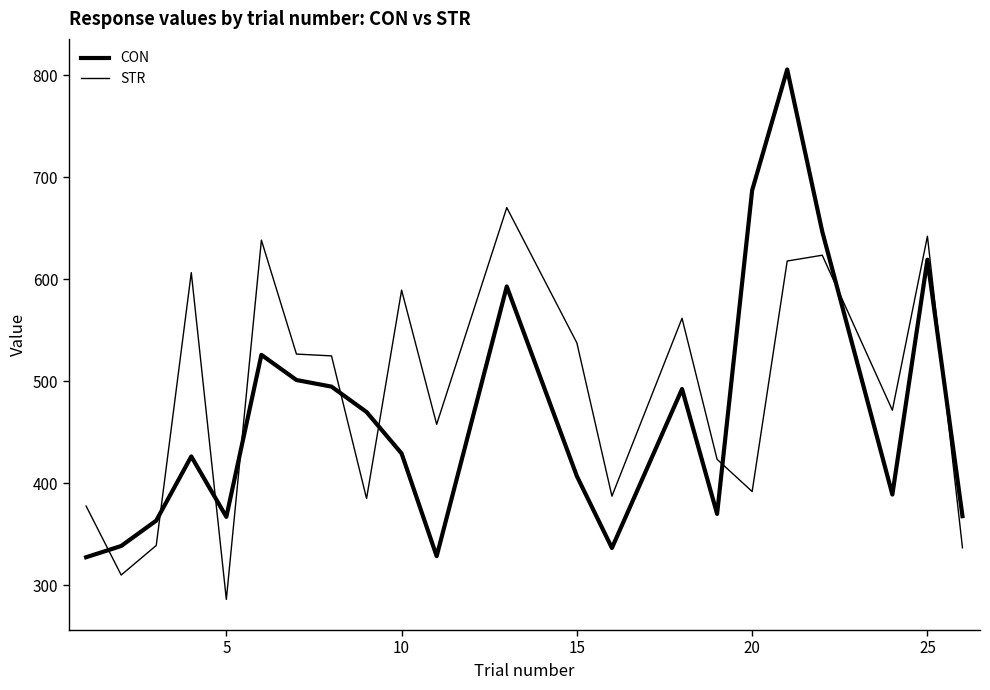

Is this an area chart (filled region under the line)?

No